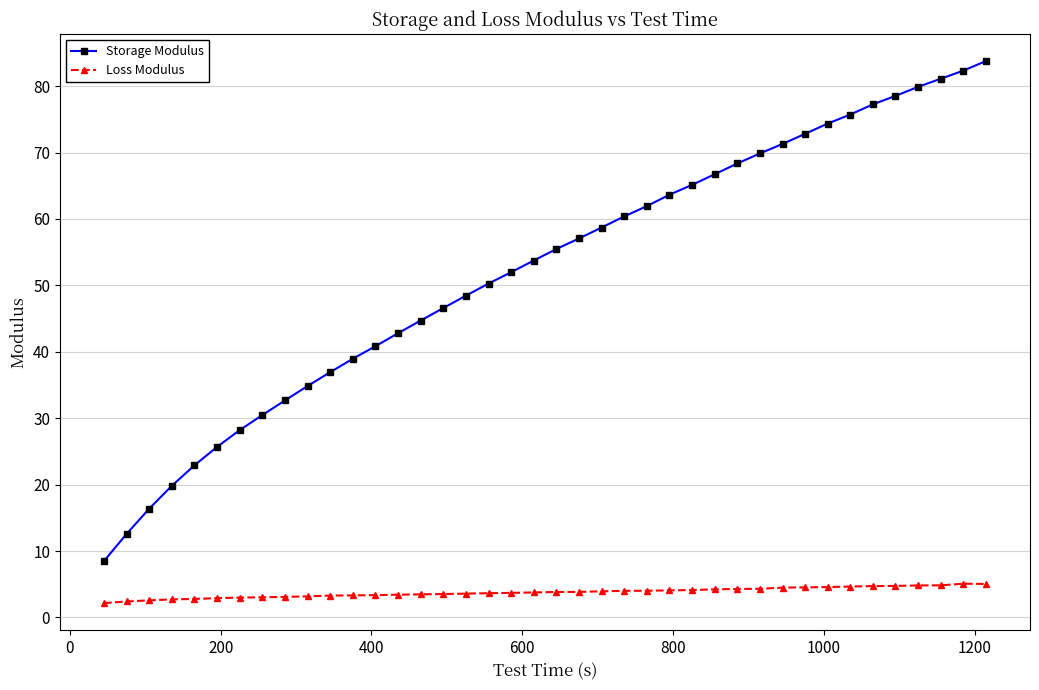

What is the average value of the Loss Modulus series?

3.8